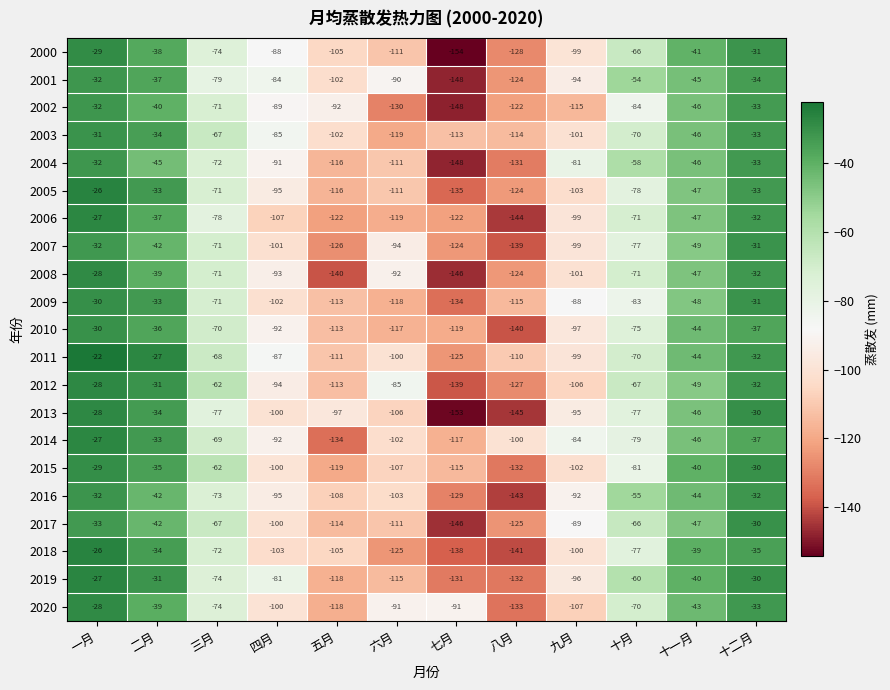

Is it true that 2020 equals -100 at 四月?

True